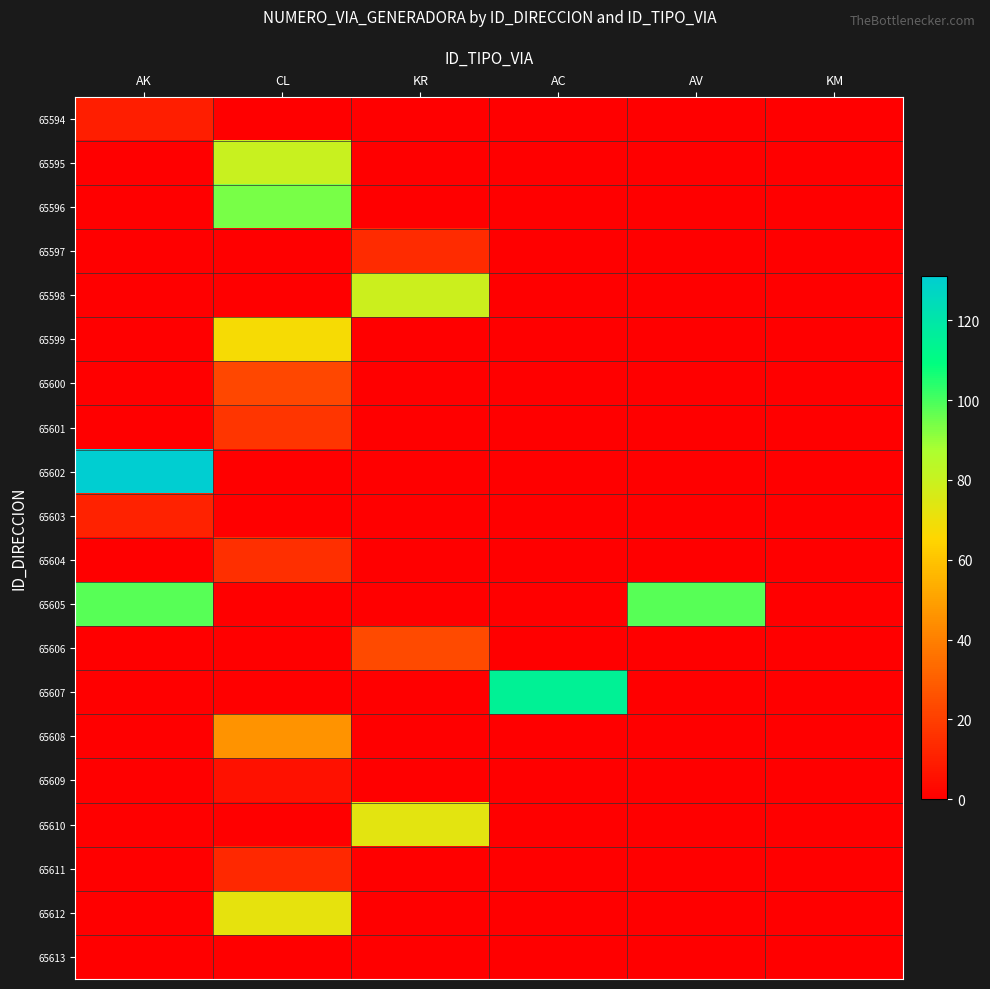

Reading right to left, list all the values displayed in this chart.

65594: KM=0	AV=0	AC=0	KR=0	CL=0	AK=10
65595: KM=0	AV=0	AC=0	KR=0	CL=80	AK=0
65596: KM=0	AV=0	AC=0	KR=0	CL=94	AK=0
65597: KM=0	AV=0	AC=0	KR=14	CL=0	AK=0
65598: KM=0	AV=0	AC=0	KR=79	CL=0	AK=0
65599: KM=0	AV=0	AC=0	KR=0	CL=68	AK=0
65600: KM=0	AV=0	AC=0	KR=0	CL=23	AK=0
65601: KM=0	AV=0	AC=0	KR=0	CL=17	AK=0
65602: KM=0	AV=0	AC=0	KR=0	CL=0	AK=131
65603: KM=0	AV=0	AC=0	KR=0	CL=0	AK=11
65604: KM=0	AV=0	AC=0	KR=0	CL=15	AK=0
65605: KM=0	AV=98	AC=0	KR=0	CL=0	AK=98
65606: KM=0	AV=0	AC=0	KR=24	CL=0	AK=0
65607: KM=0	AV=0	AC=115	KR=0	CL=0	AK=0
65608: KM=0	AV=0	AC=0	KR=0	CL=46	AK=0
65609: KM=0	AV=0	AC=0	KR=0	CL=6	AK=0
65610: KM=0	AV=0	AC=0	KR=73	CL=0	AK=0
65611: KM=0	AV=0	AC=0	KR=0	CL=13	AK=0
65612: KM=0	AV=0	AC=0	KR=0	CL=72	AK=0
65613: KM=0	AV=0	AC=0	KR=0	CL=0	AK=0